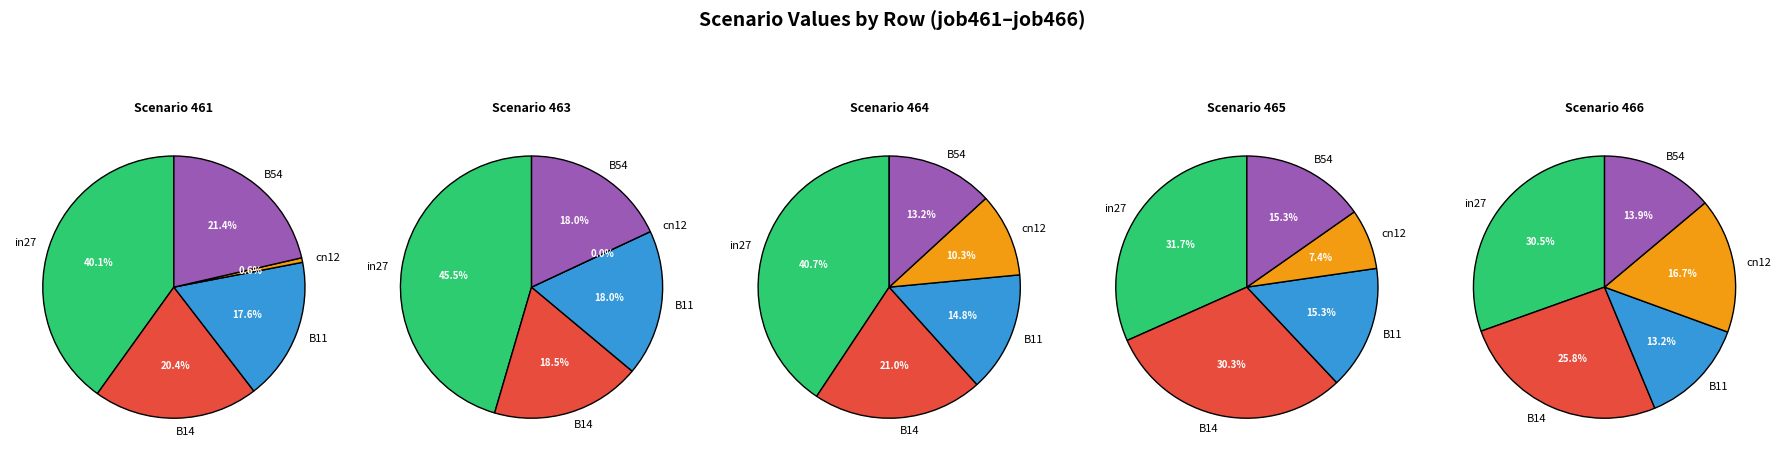

To the nearest percent, what is the difference between the cn12 and B11 slice percentages?

17%